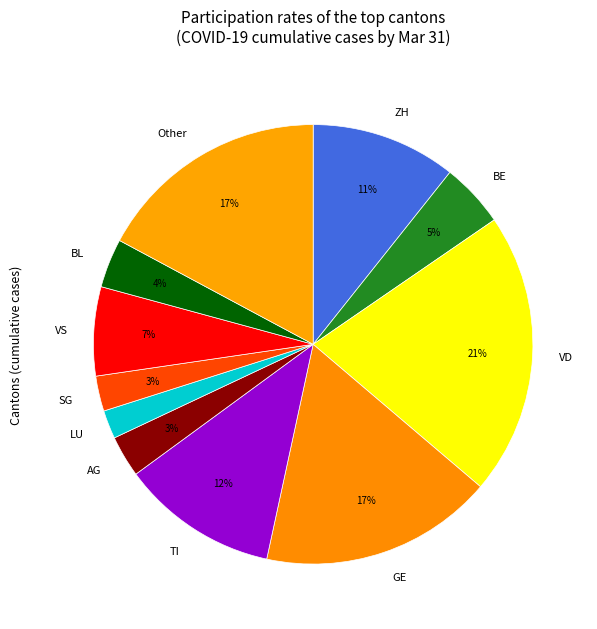

How many segments does this pie chart have?

11